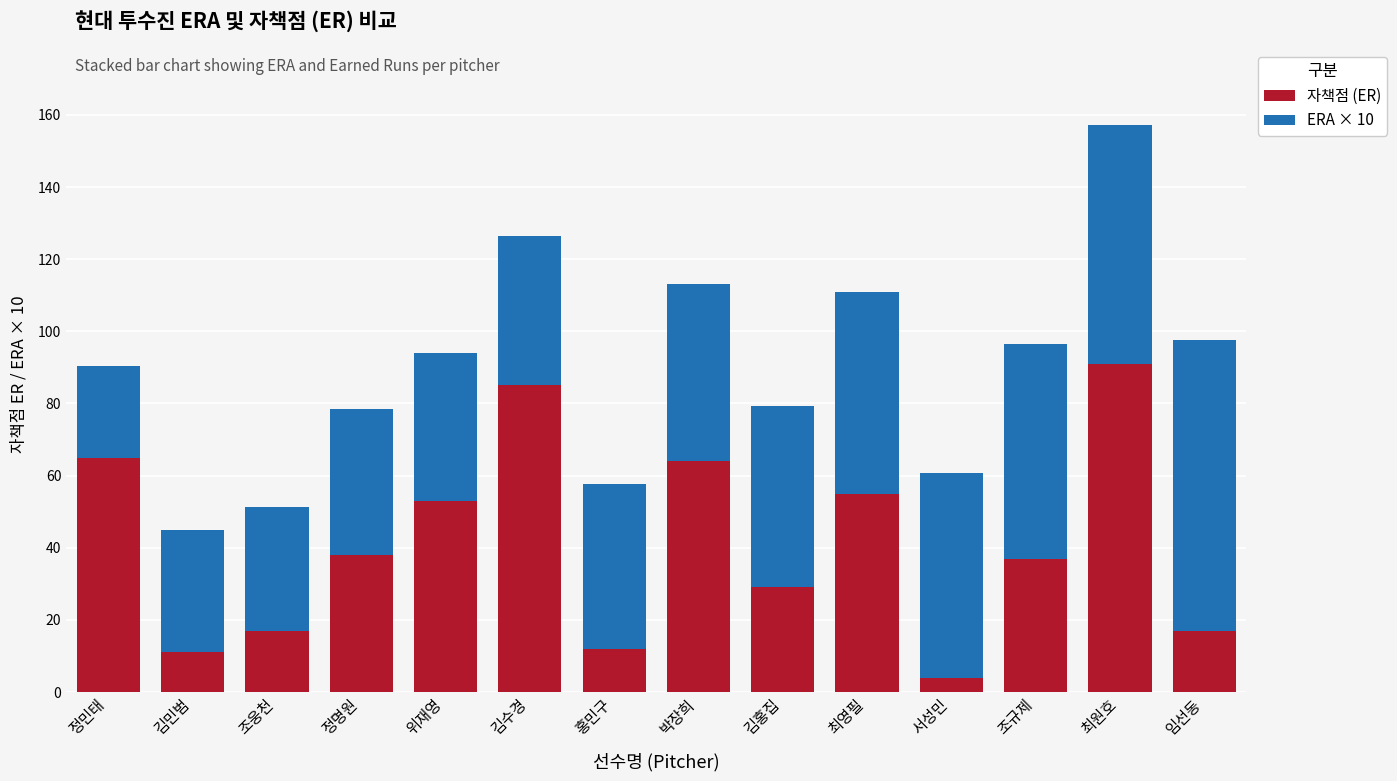

Which category has the highest value in the 자책점 (ER) series?

최원호